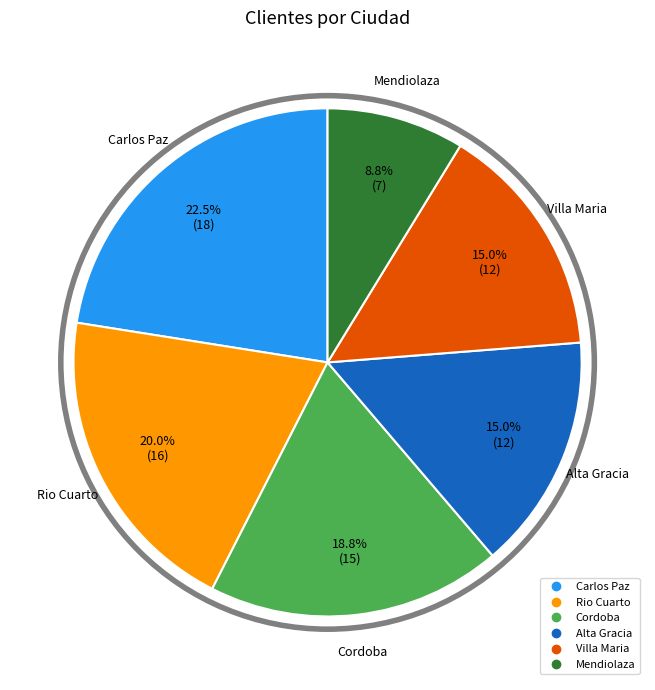

Is there a majority slice in this chart?

No